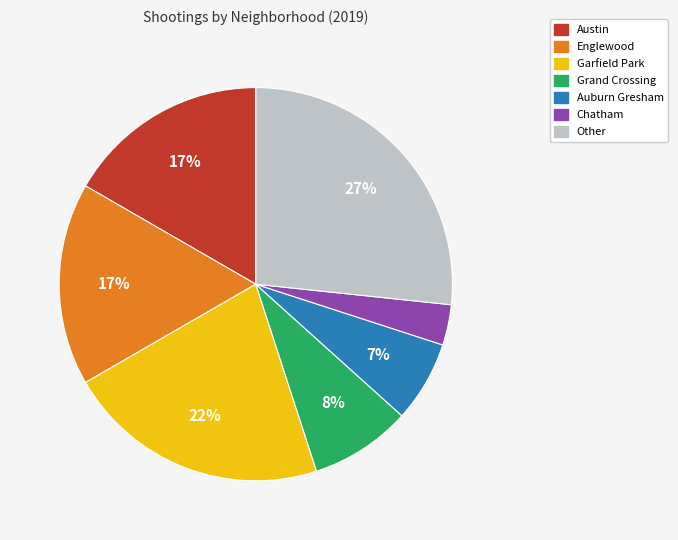

Between Englewood and Garfield Park, which is larger?

Garfield Park